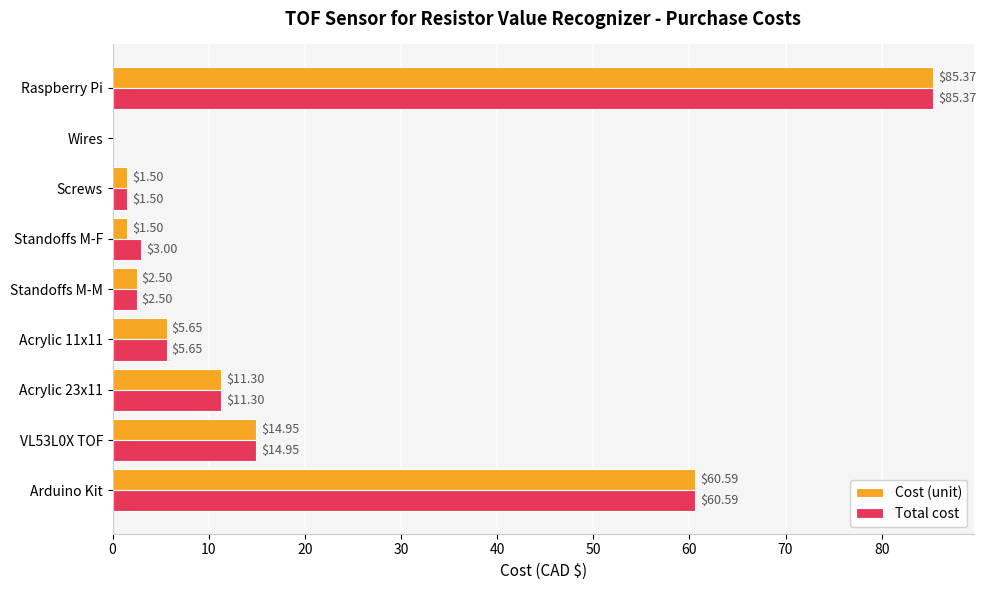

Between Standoffs M-F and Raspberry Pi, which series saw the biggest shift?

Cost (unit)